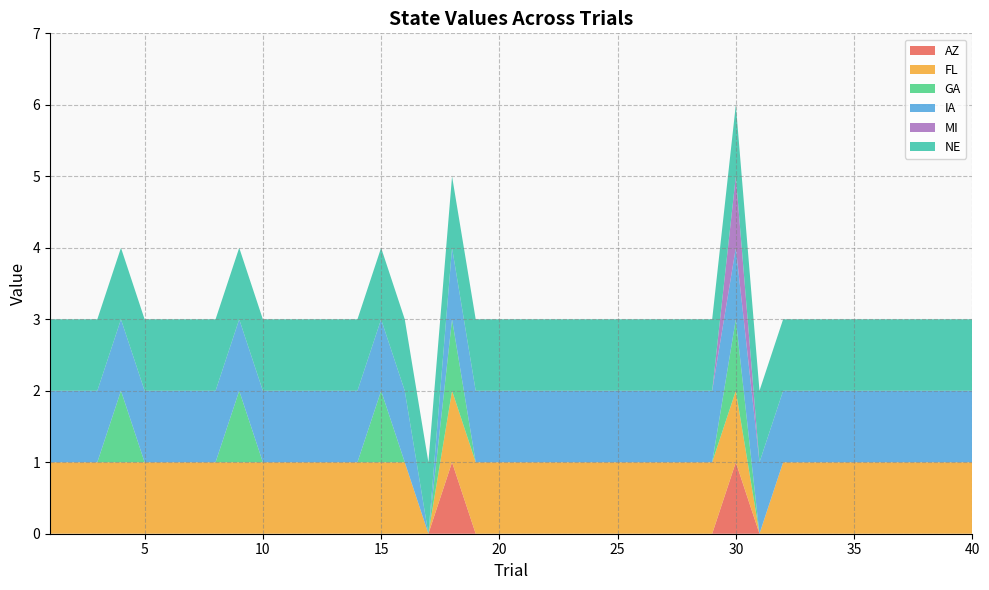

Reading left to right, extract all data points from this chart.

AZ: 0	0	0	0	0	0	0	0	0	0	0	0	0	0	0	0	0	1	0	0	0	0	0	0	0	0	0	0	0	1	0	0	0	0	0	0	0	0	0	0
FL: 1	1	1	1	1	1	1	1	1	1	1	1	1	1	1	1	0	1	1	1	1	1	1	1	1	1	1	1	1	1	0	1	1	1	1	1	1	1	1	1
GA: 0	0	0	1	0	0	0	0	1	0	0	0	0	0	1	0	0	1	0	0	0	0	0	0	0	0	0	0	0	1	0	0	0	0	0	0	0	0	0	0
IA: 1	1	1	1	1	1	1	1	1	1	1	1	1	1	1	1	0	1	1	1	1	1	1	1	1	1	1	1	1	1	1	1	1	1	1	1	1	1	1	1
MI: 0	0	0	0	0	0	0	0	0	0	0	0	0	0	0	0	0	0	0	0	0	0	0	0	0	0	0	0	0	1	0	0	0	0	0	0	0	0	0	0
NE: 1	1	1	1	1	1	1	1	1	1	1	1	1	1	1	1	1	1	1	1	1	1	1	1	1	1	1	1	1	1	1	1	1	1	1	1	1	1	1	1